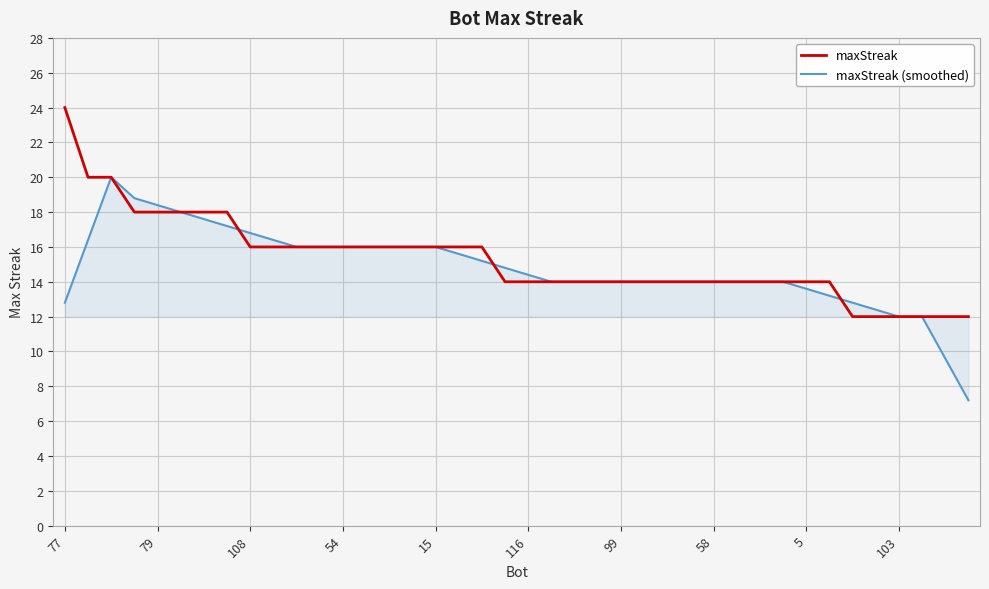

What is the lowest value of the maxStreak (smoothed) series?

7.2